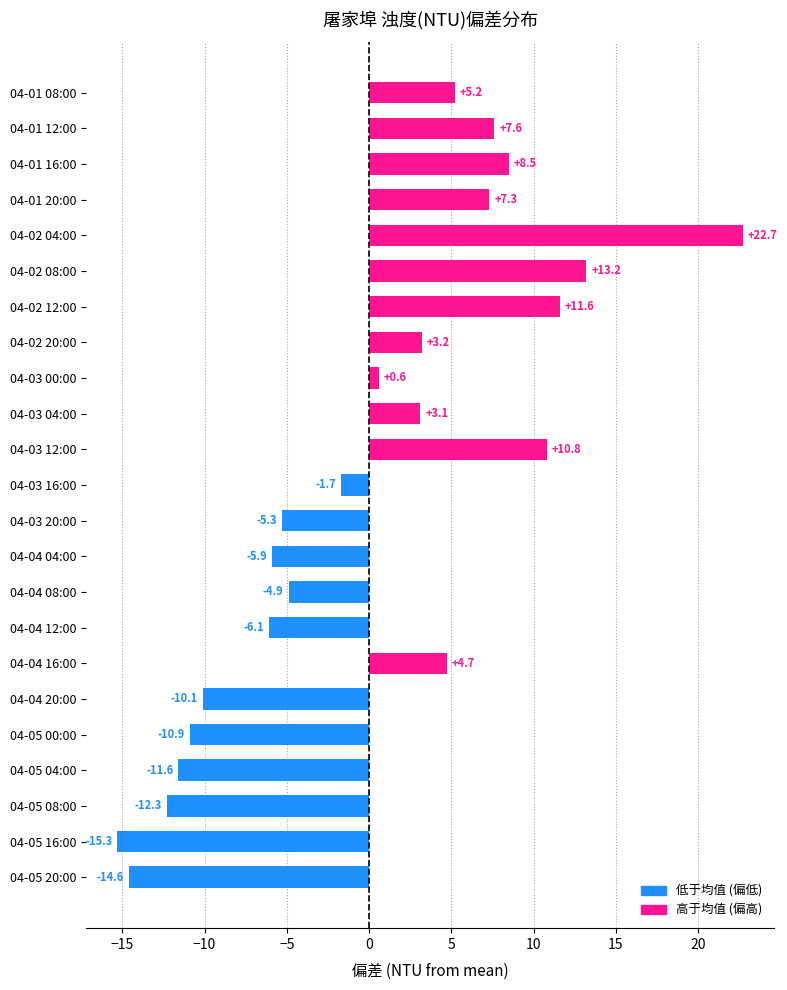

List the labels in order of value, smallest first.

04-05 16:00, 04-05 20:00, 04-05 08:00, 04-05 04:00, 04-05 00:00, 04-04 20:00, 04-04 12:00, 04-04 04:00, 04-03 20:00, 04-04 08:00, 04-03 16:00, 04-03 00:00, 04-03 04:00, 04-02 20:00, 04-04 16:00, 04-01 08:00, 04-01 20:00, 04-01 12:00, 04-01 16:00, 04-03 12:00, 04-02 12:00, 04-02 08:00, 04-02 04:00